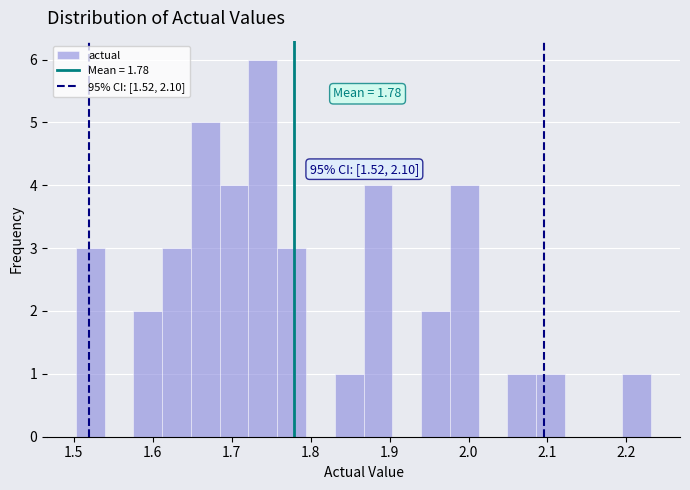

Read against the x-axis, roughly where is the centre of the tallest bar?

1.74